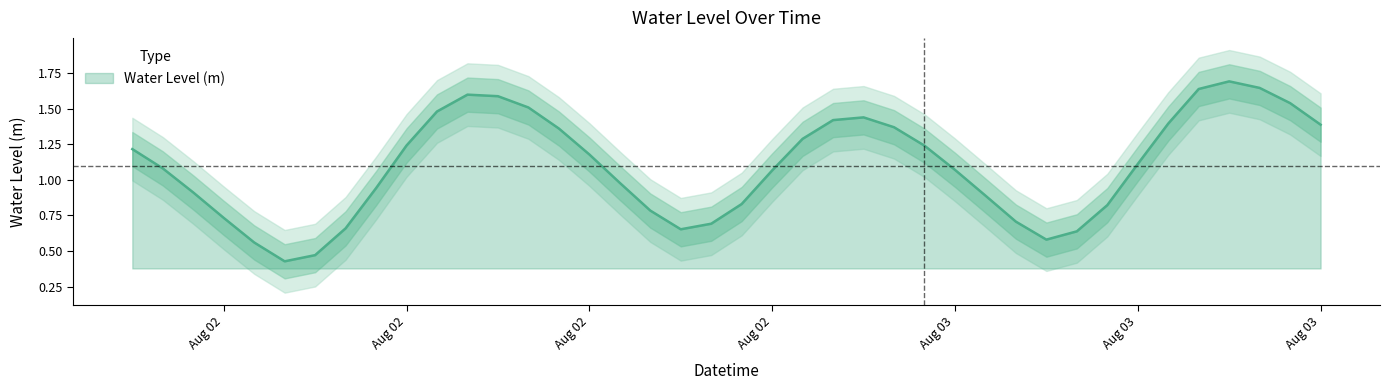

The value at Aug 03 is 0.5. True or false?

False